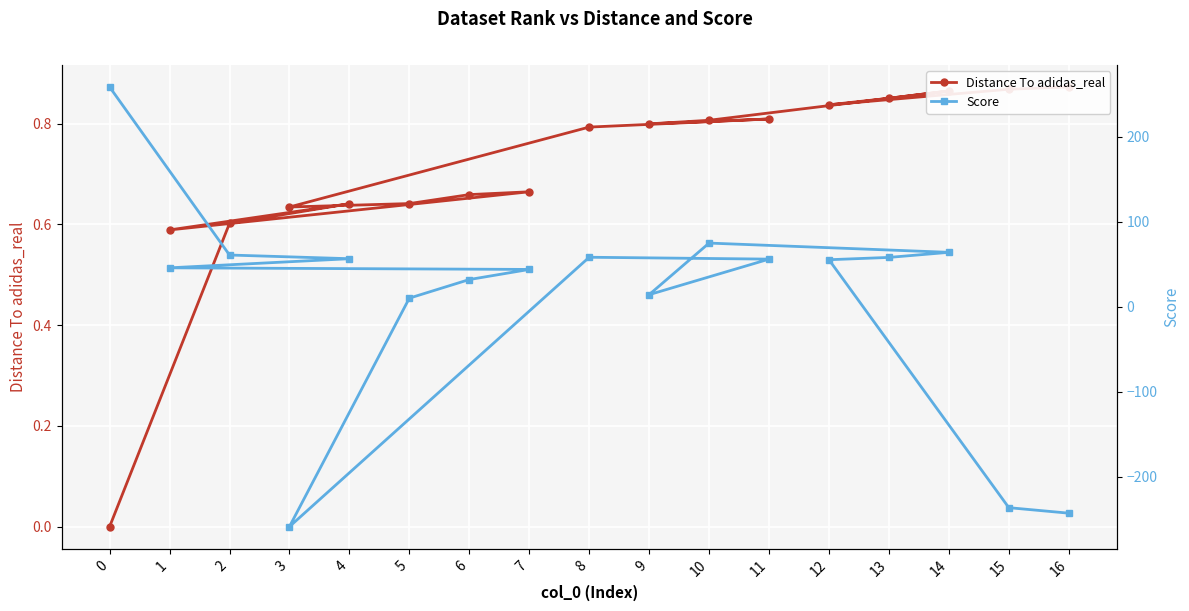

True or false: Score has a value of 58.3 at 8.

True